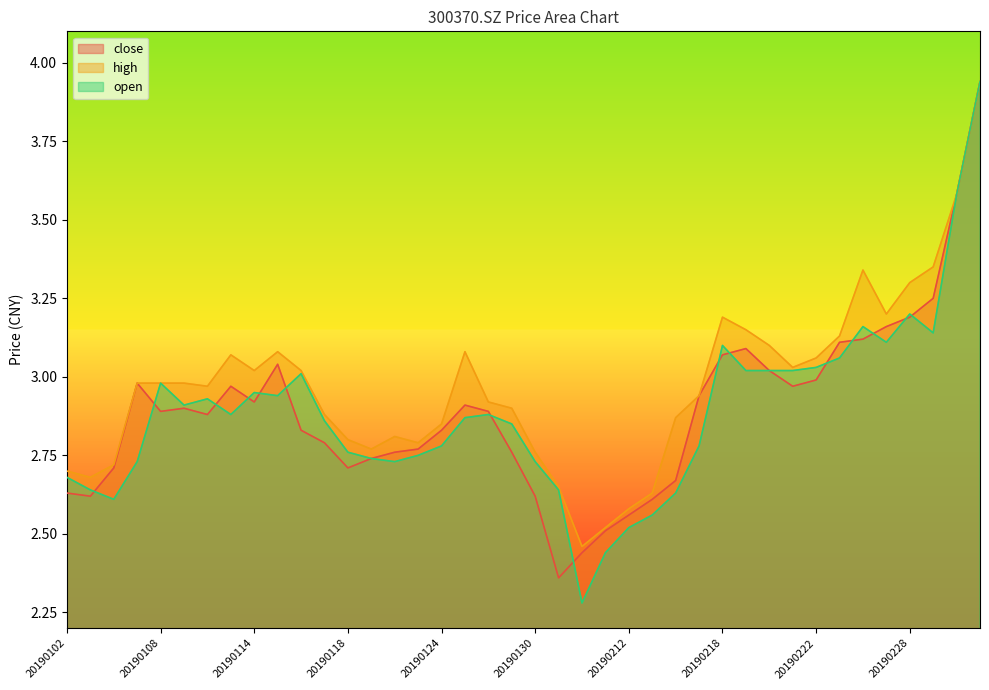

At which category does the chart reach its minimum across all series?

20190201